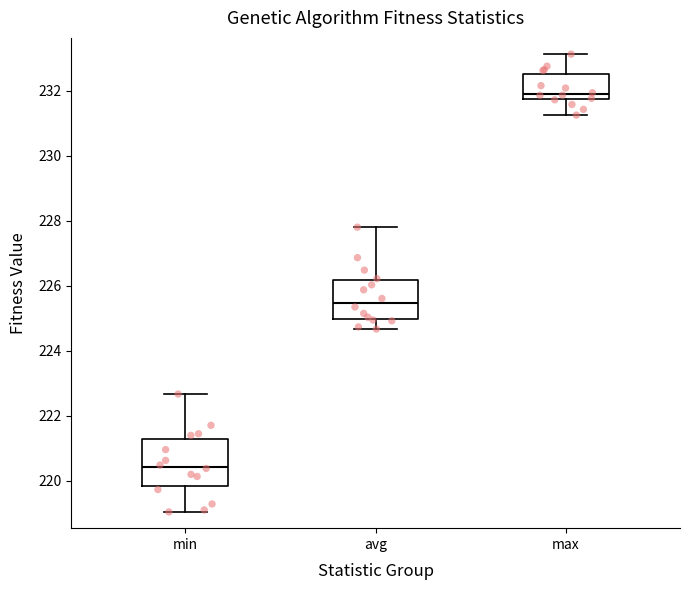

Where is the upper edge of the box for avg on the y-axis? The values are not printed on the chart, so give them approximately, as read against the axis.

226.2